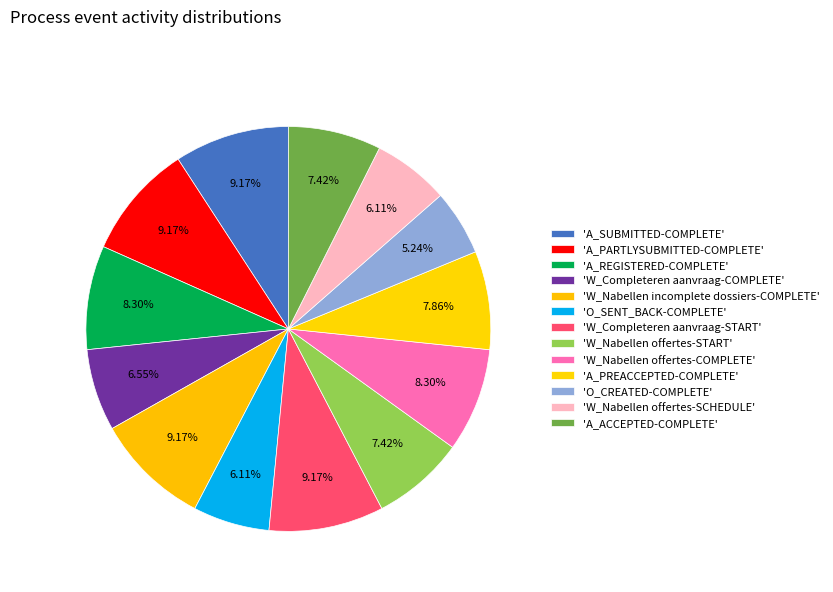

Count the number of slices in the pie.

13